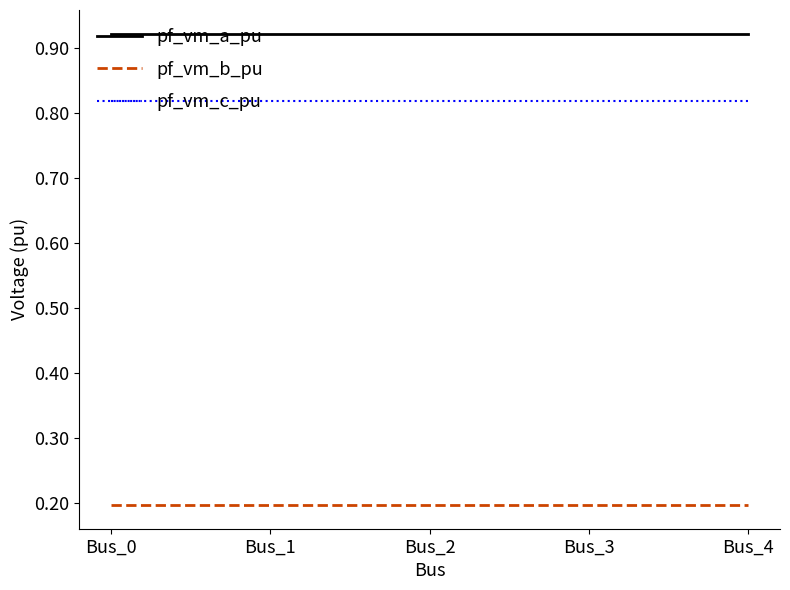

What are all the series names shown in the legend?

pf_vm_a_pu, pf_vm_b_pu, pf_vm_c_pu